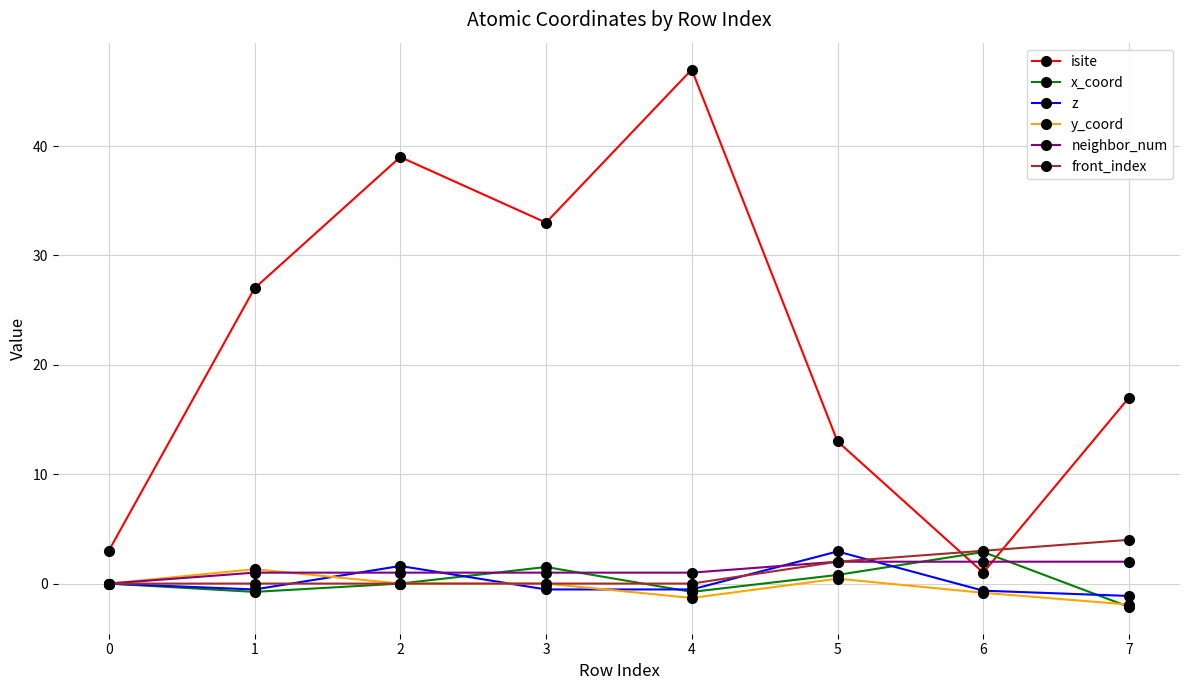

Does the chart have visible grid lines?

Yes